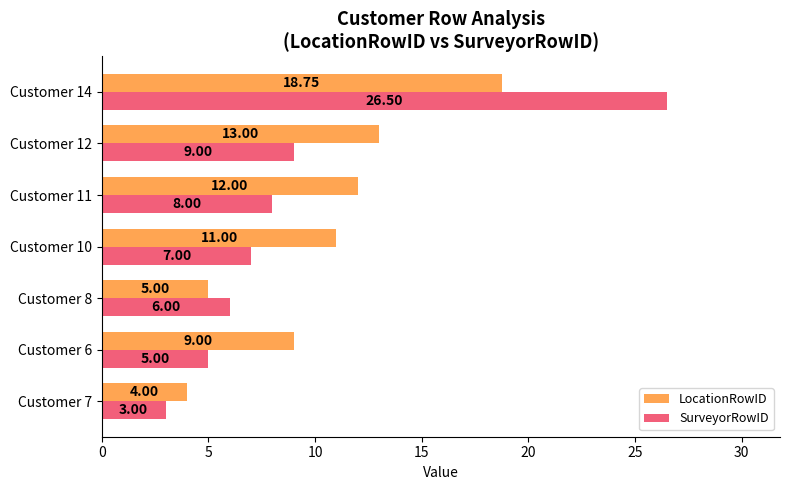

Rank the series by their maximum value, from lowest to highest.

LocationRowID, SurveyorRowID